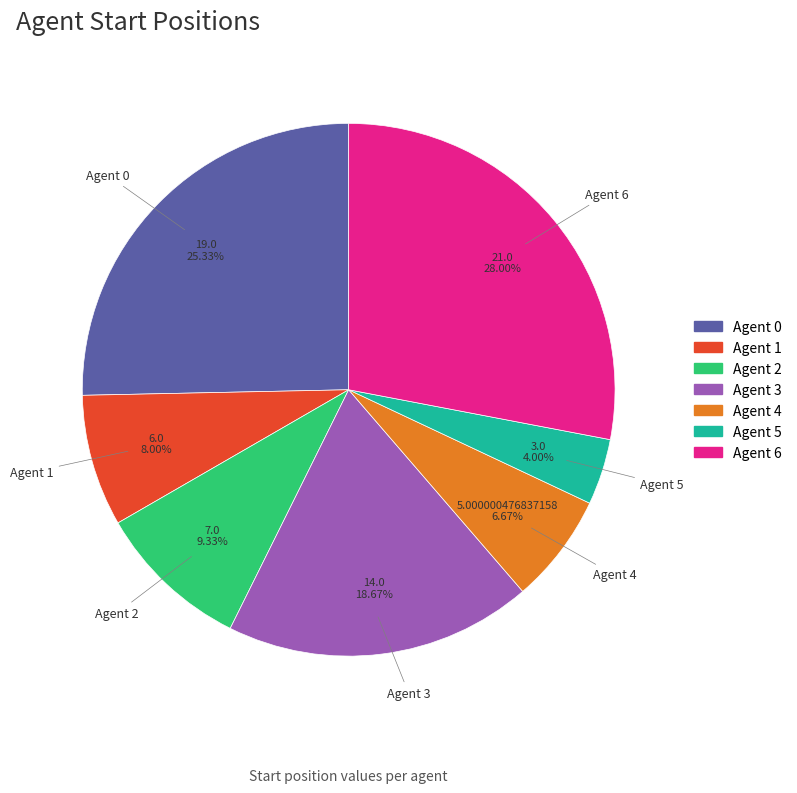

What is the largest slice in the pie chart?

Agent 6